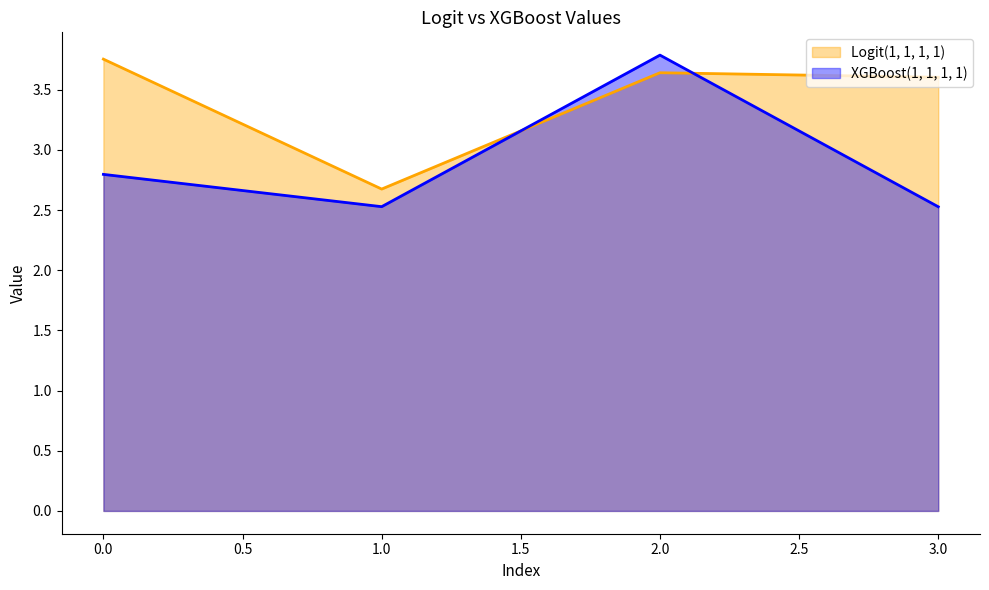

Count the number of data series in this chart.

2